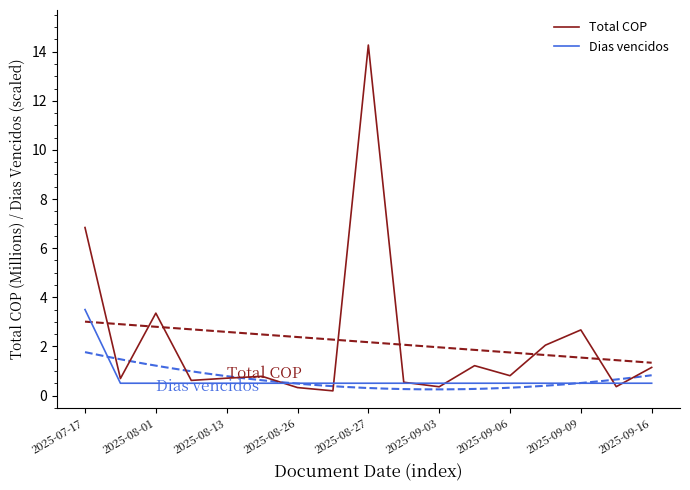

What is the difference between the maximum and second lowest values in the Dias vencidos series?

3.0